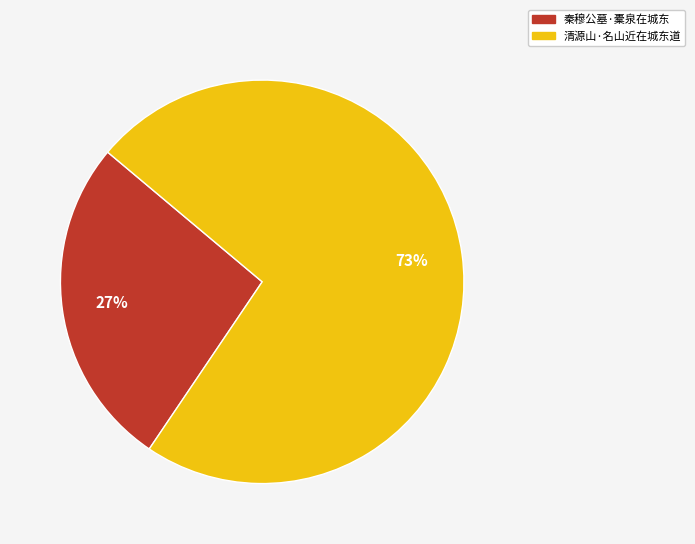

Which slice represents more than half of the pie?

清源山·名山近在城东道